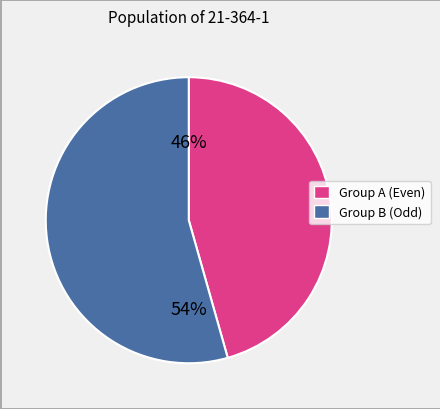

Does any single category account for the majority?

Yes